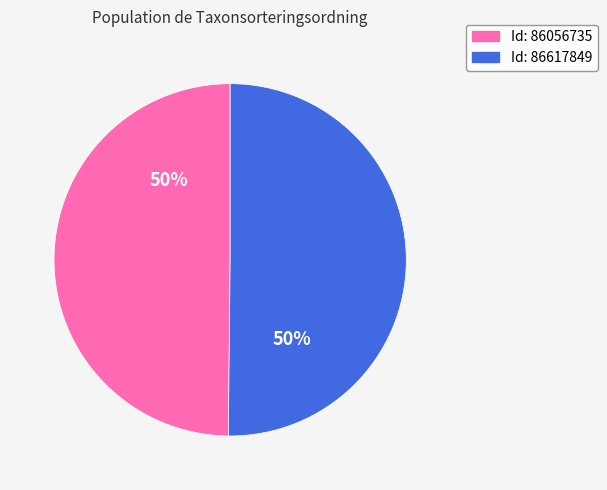

To the nearest percent, what is the average slice percentage?

50%